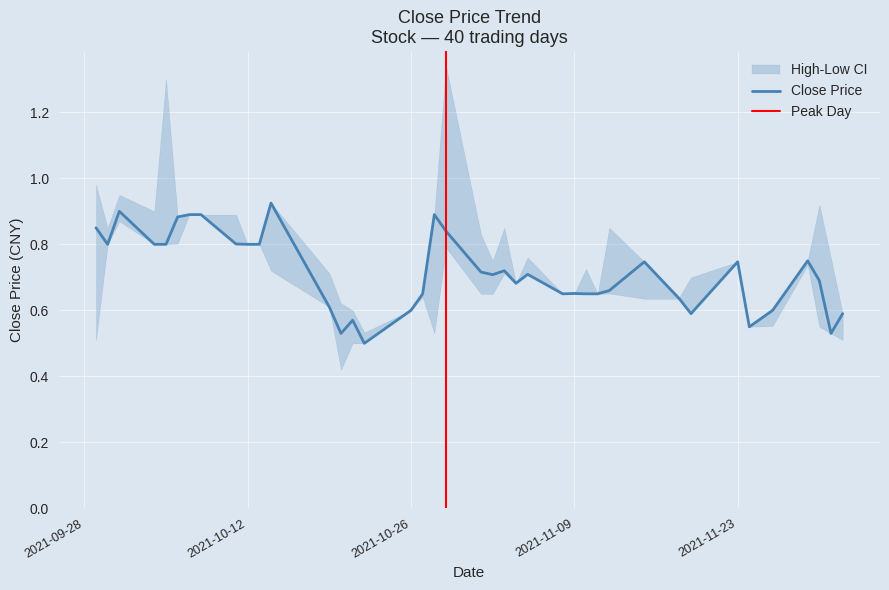

Reading right to left, list all the values displayed in this chart.

close: 20211202=0.6	20211201=0.5	20211130=0.7	20211129=0.8	20211126=0.6	20211124=0.6	20211123=0.7	20211119=0.6	20211118=0.6	20211115=0.7	20211112=0.7	20211111=0.7	20211110=0.7	20211109=0.7	20211108=0.7	20211105=0.7	20211104=0.7	20211103=0.7	20211102=0.7	20211101=0.7	20211029=0.8	20211028=0.9	20211027=0.7	20211026=0.6	20211022=0.5	20211021=0.6	20211020=0.5	20211019=0.6	20211014=0.9	20211013=0.8	20211012=0.8	20211011=0.8	20211008=0.9	20211007=0.9	20211006=0.9	20211005=0.8	20211004=0.8	20211001=0.9	20210930=0.8	20210929=0.8
close_upper: 20211202=0.6	20211201=0.8	20211130=0.9	20211129=0.8	20211126=0.6	20211124=0.6	20211123=0.7	20211119=0.7	20211118=0.6	20211115=0.7	20211112=0.8	20211111=0.7	20211110=0.7	20211109=0.7	20211108=0.7	20211105=0.8	20211104=0.7	20211103=0.8	20211102=0.8	20211101=0.8	20211029=1.3	20211028=0.9	20211027=0.7	20211026=0.6	20211022=0.5	20211021=0.6	20211020=0.6	20211019=0.7	20211014=0.9	20211013=0.8	20211012=0.8	20211011=0.9	20211008=0.9	20211007=0.9	20211006=0.9	20211005=1.3	20211004=0.9	20211001=0.9	20210930=0.8	20210929=1.0
close_lower: 20211202=0.5	20211201=0.5	20211130=0.6	20211129=0.7	20211126=0.6	20211124=0.6	20211123=0.7	20211119=0.6	20211118=0.6	20211115=0.6	20211112=0.7	20211111=0.7	20211110=0.7	20211109=0.7	20211108=0.7	20211105=0.7	20211104=0.7	20211103=0.7	20211102=0.7	20211101=0.7	20211029=0.8	20211028=0.5	20211027=0.6	20211026=0.6	20211022=0.5	20211021=0.5	20211020=0.4	20211019=0.6	20211014=0.7	20211013=0.8	20211012=0.8	20211011=0.8	20211008=0.9	20211007=0.9	20211006=0.8	20211005=0.8	20211004=0.8	20211001=0.9	20210930=0.8	20210929=0.5